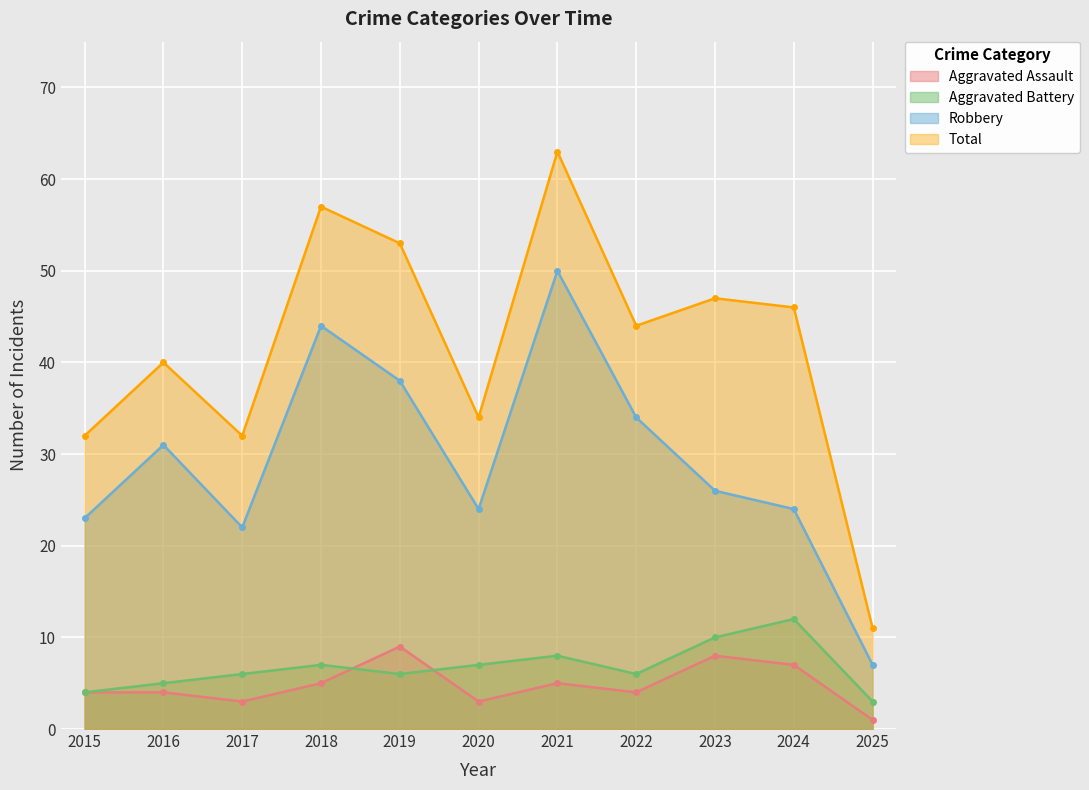

Reading left to right, extract all data points from this chart.

Aggravated Assault: 4	4	3	5	9	3	5	4	8	7	1
Aggravated Battery: 4	5	6	7	6	7	8	6	10	12	3
Robbery: 23	31	22	44	38	24	50	34	26	24	7
Total: 32	40	32	57	53	34	63	44	47	46	11